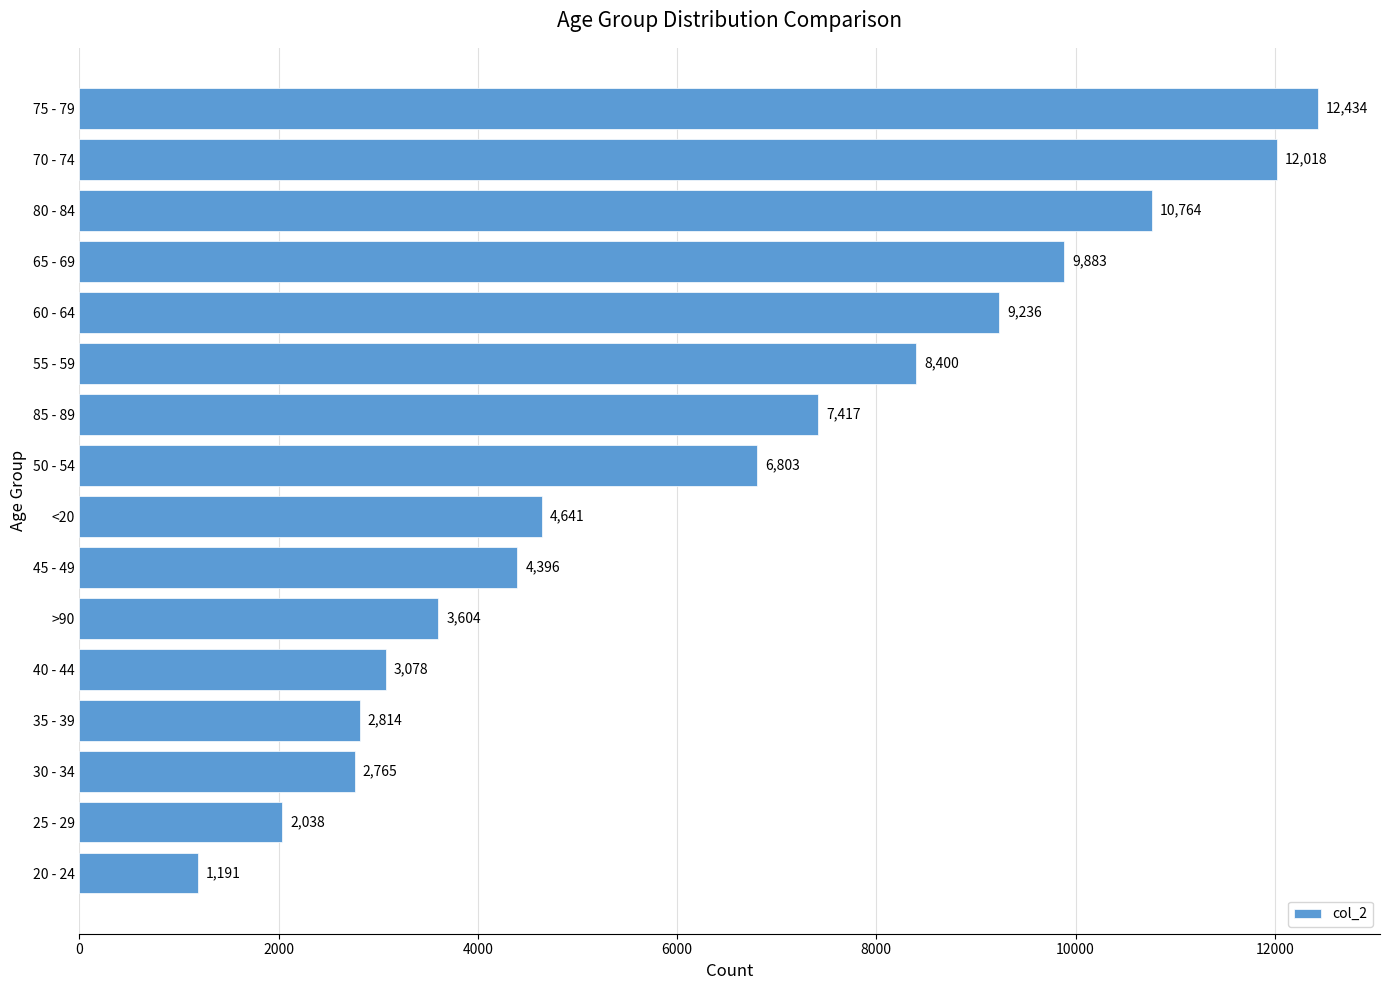

How many bars are there in total?

16